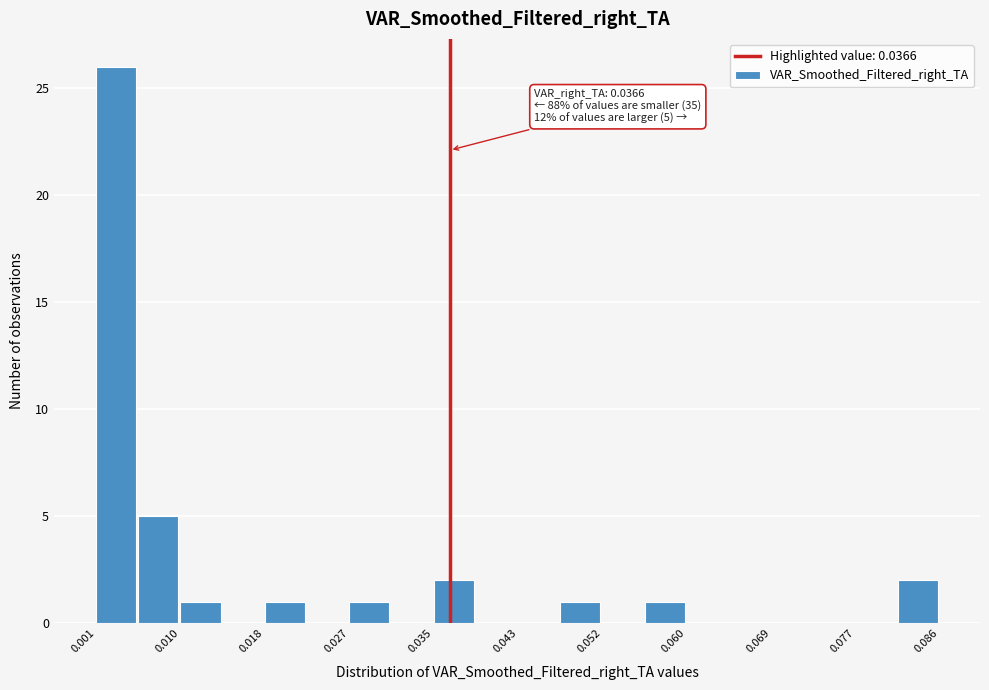

Which range on the x-axis has the tallest bar?

0.001 to 0.005